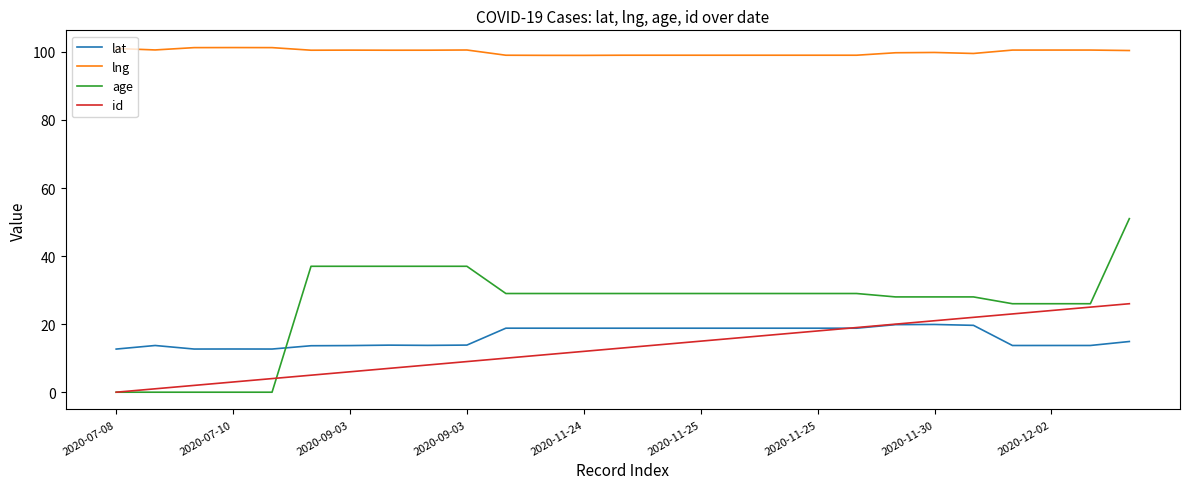

True or false: id and age cross at least once.

True